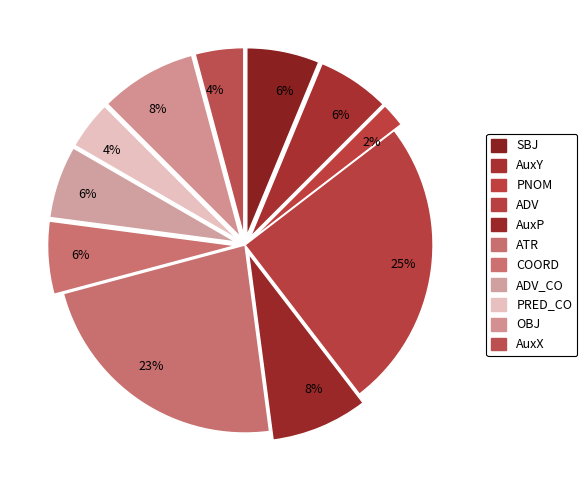

Count the number of slices in the pie.

11